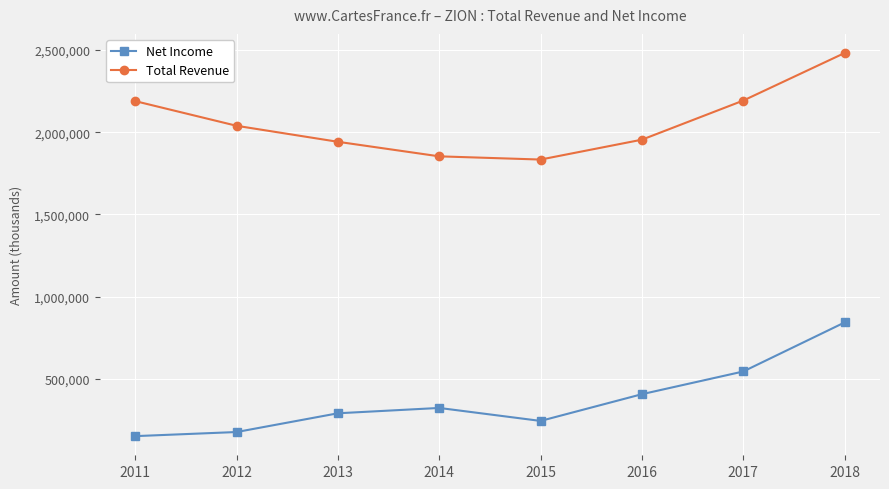

What is the spread (max minus min) of values at 2014?

1529600